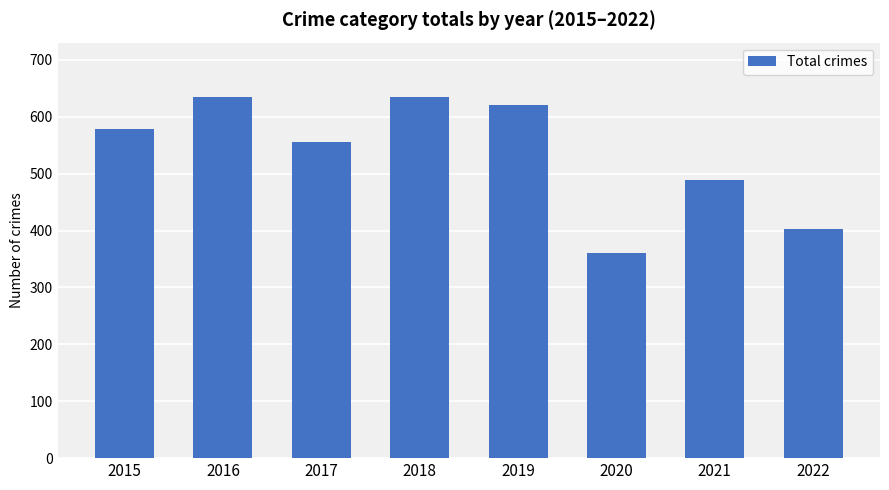

What is the greatest value displayed?

635